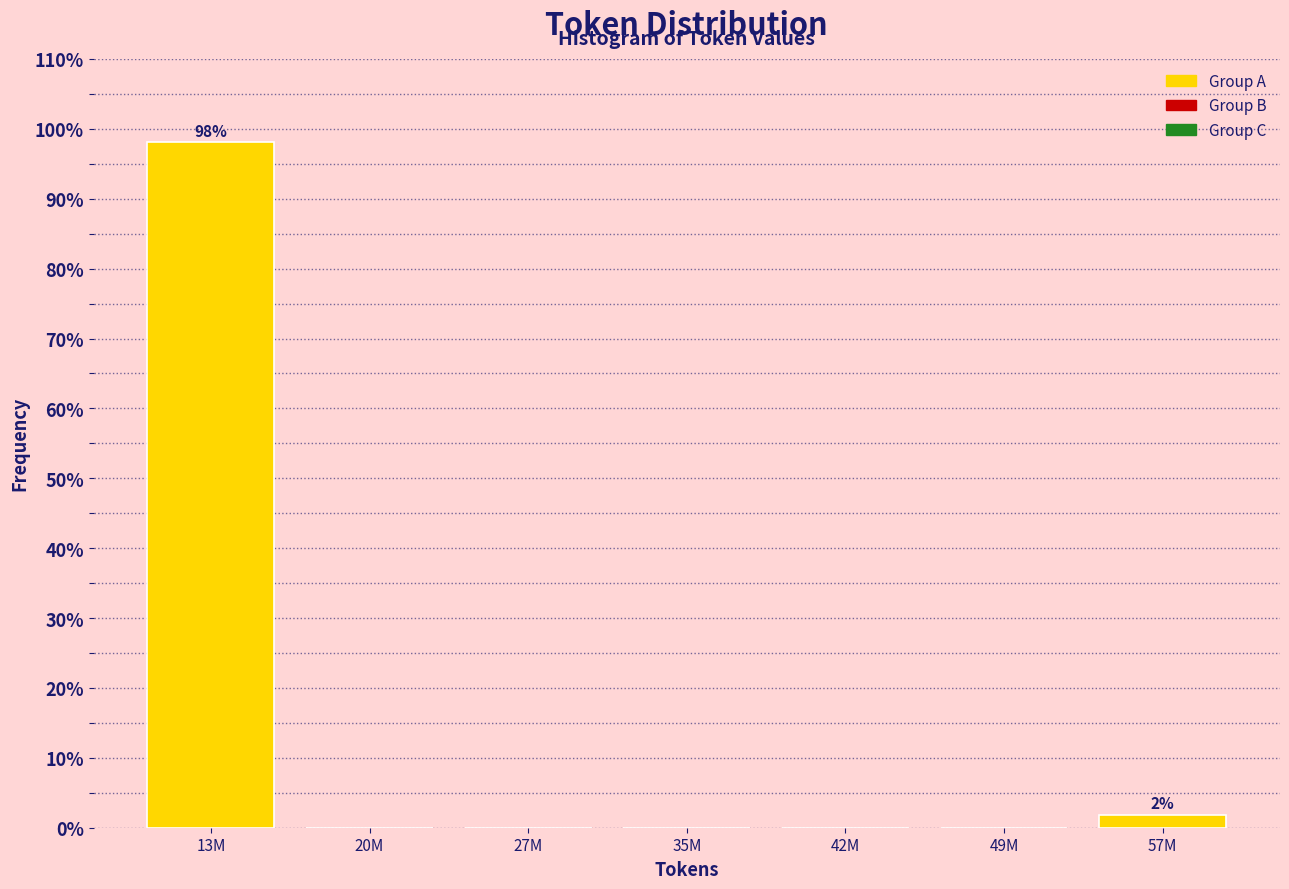

Reading left to right, list all the values displayed in this chart.

13M=98.1	20M=0.0	27M=0.0	35M=0.0	42M=0.0	49M=0.0	57M=1.9